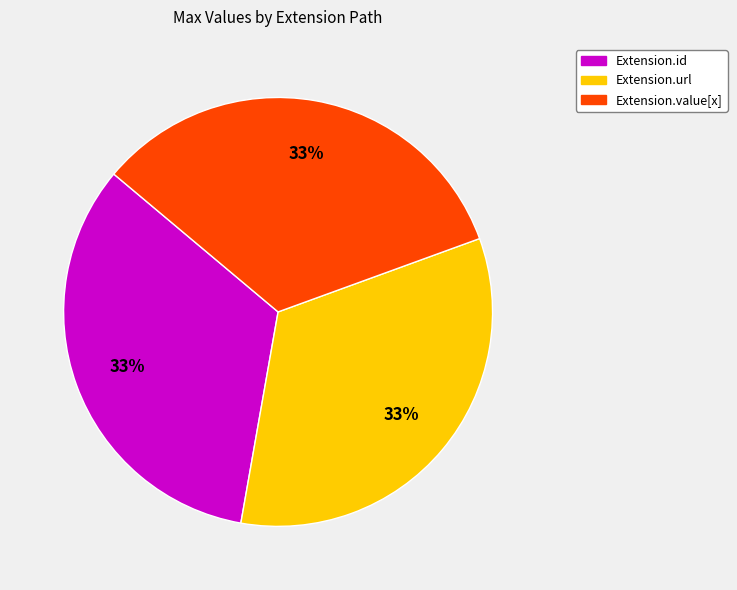

Does any single category account for the majority?

No